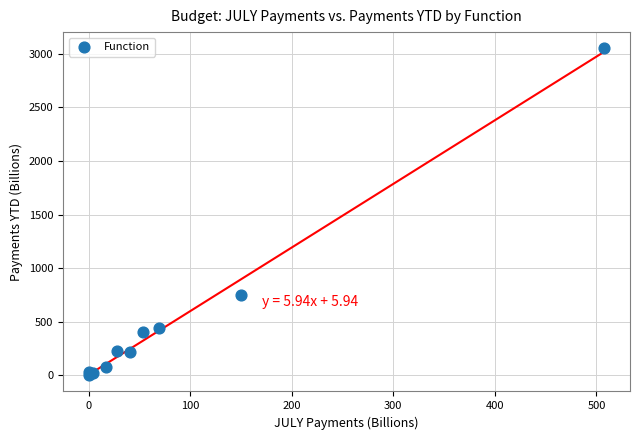

What Y value in the scatter plot is closest to 1527?

753.4